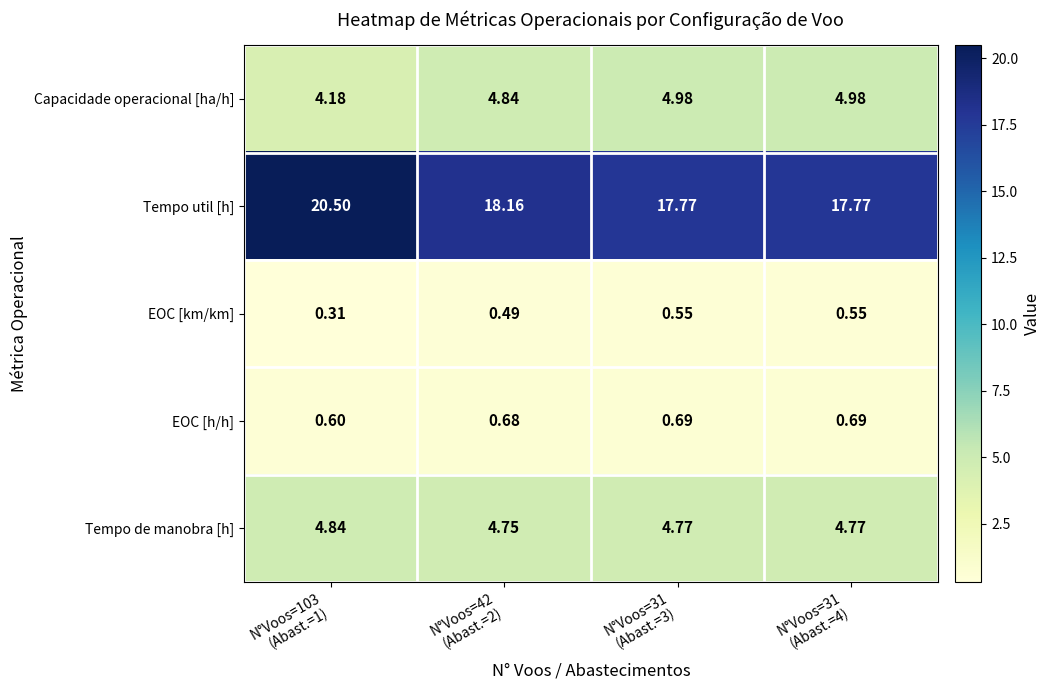

What is the spread (max minus min) of values at N°Voos=103
(Abast.=1)?

20.2